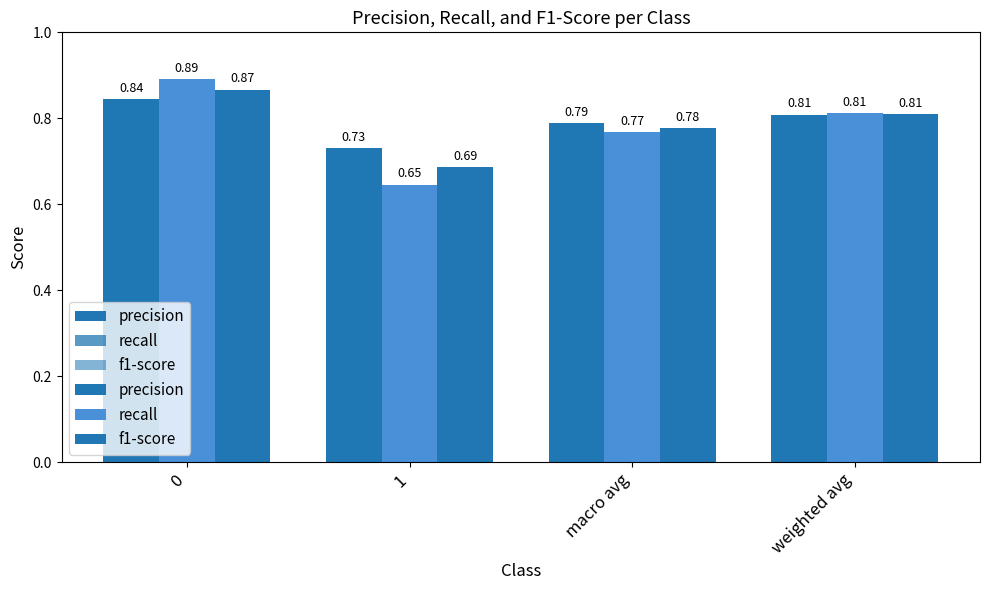

What is the value of the recall bar at the 4th from the left?

0.8